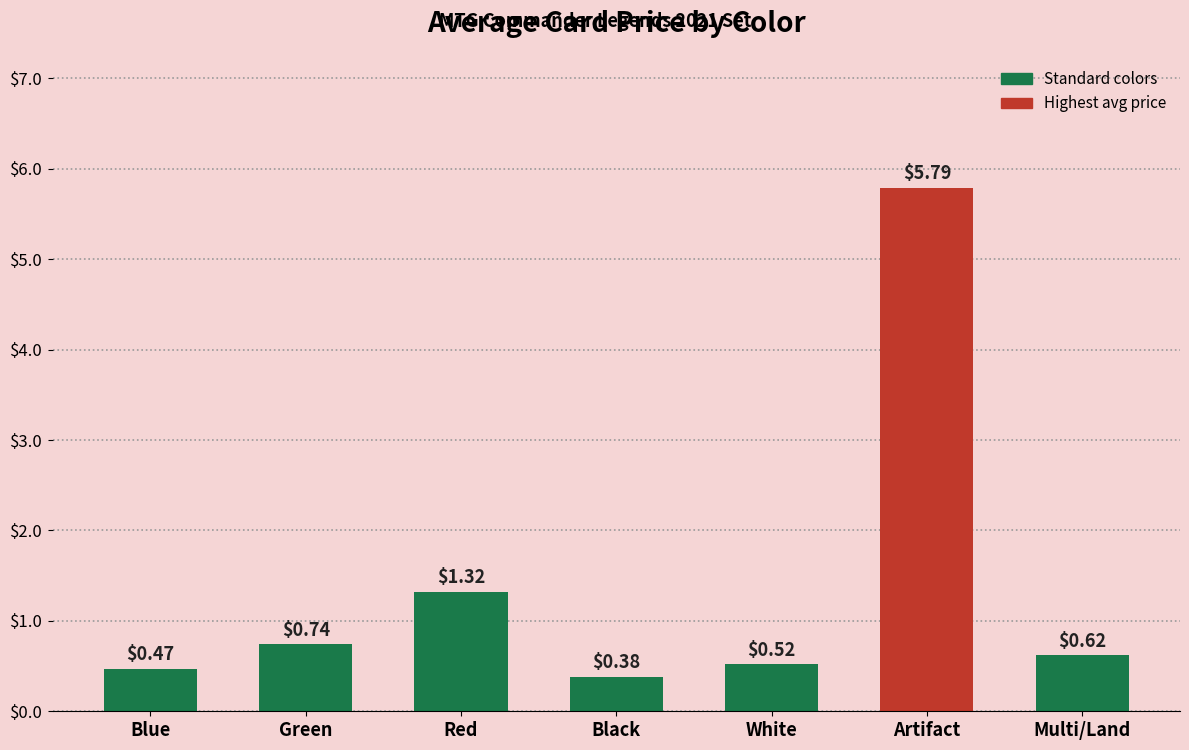

At which label is the value closest to 3?

Red